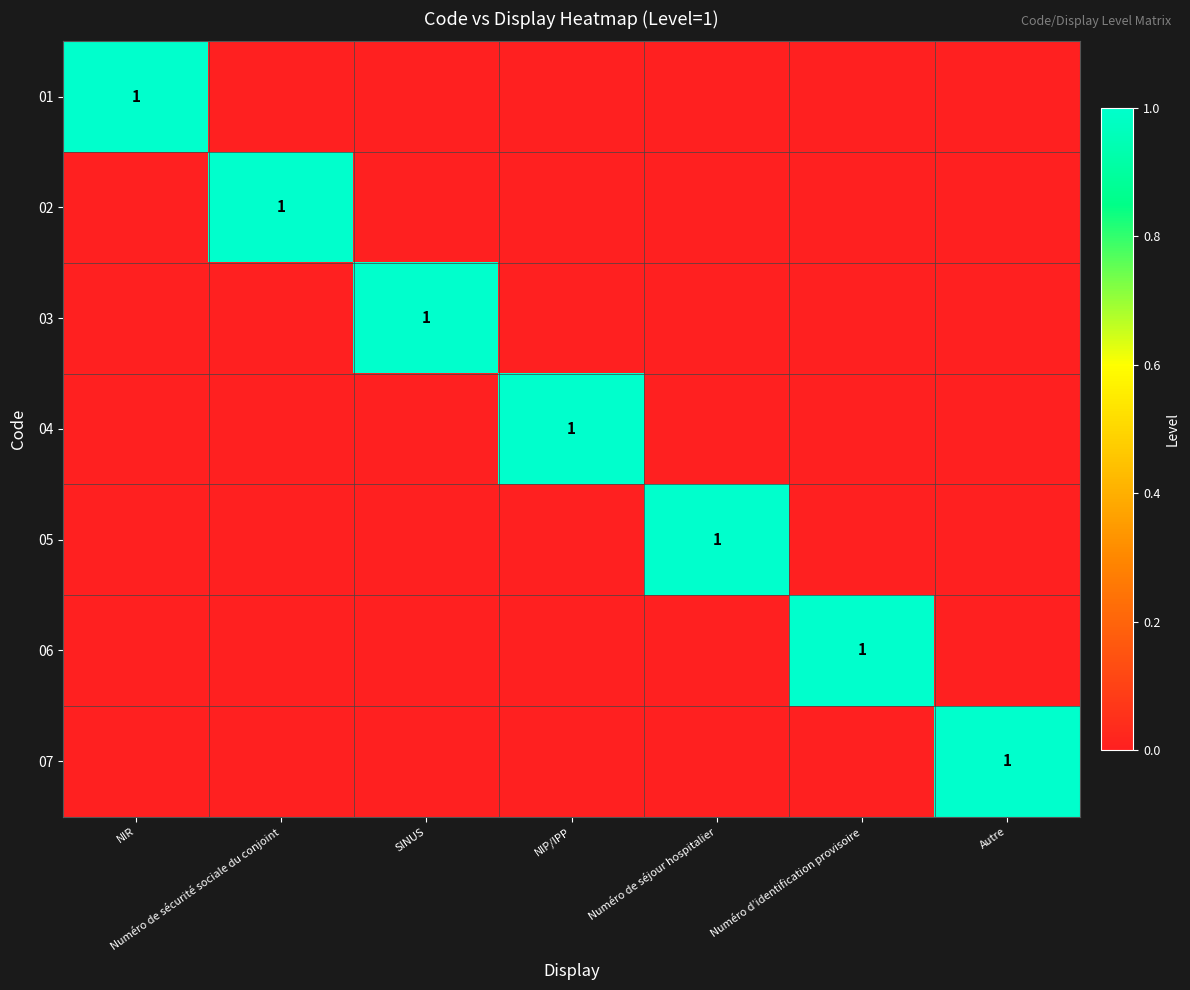

True or false: 06 has a value of 1 at Numéro d’identification provisoire.

True